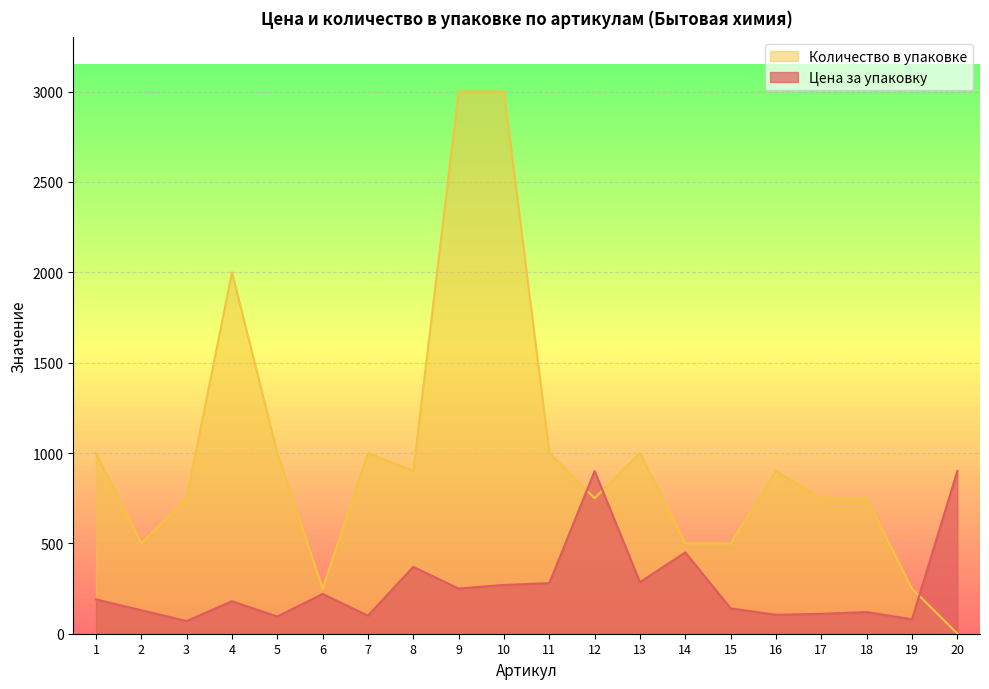

At which category is the sum across all series the highest?

10